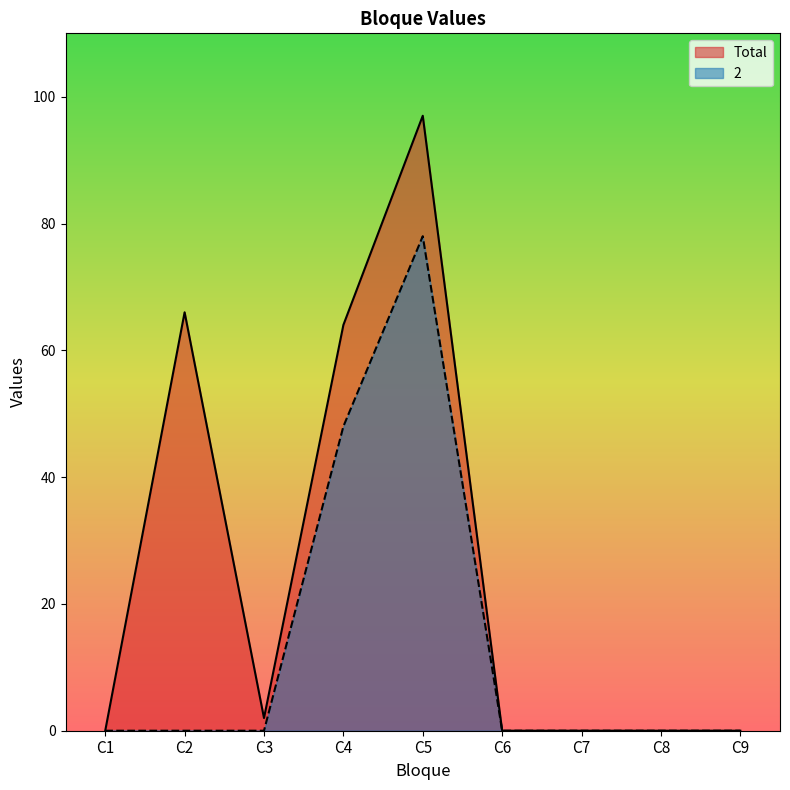

What is the highest value of the 2 series?

78